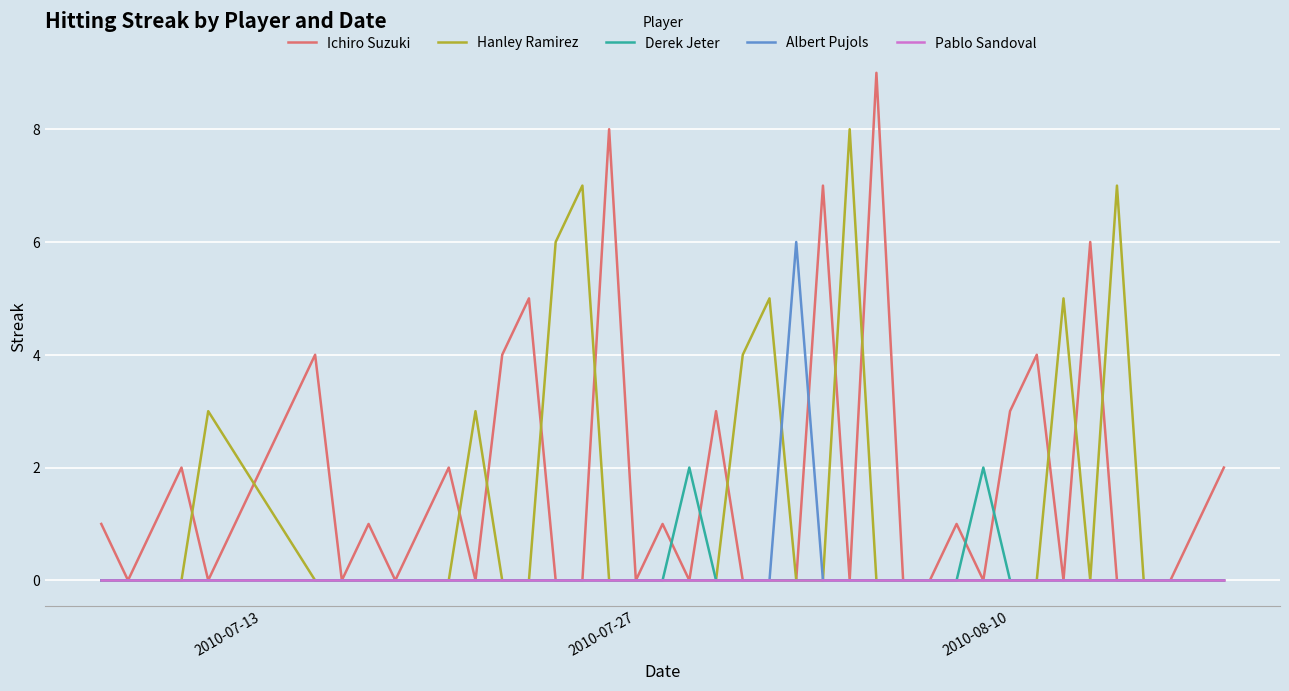

Reading left to right, transcribe all the data shown in this chart.

Ichiro Suzuki: 1	0	1	2	0	4	0	1	0	1	2	0	4	5	0	0	8	0	1	0	3	0	0	0	7	0	9	0	0	1	0	3	4	0	6	0	0	0	1	2
Hanley Ramirez: 0	0	0	0	3	0	0	0	0	0	0	3	0	0	6	7	0	0	0	0	0	4	5	0	0	8	0	0	0	0	0	0	0	5	0	7	0	0	0	0
Derek Jeter: 0	0	0	0	0	0	0	0	0	0	0	0	0	0	0	0	0	0	0	2	0	0	0	0	0	0	0	0	0	0	2	0	0	0	0	0	0	0	0	0
Albert Pujols: 0	0	0	0	0	0	0	0	0	0	0	0	0	0	0	0	0	0	0	0	0	0	0	6	0	0	0	0	0	0	0	0	0	0	0	0	0	0	0	0
Pablo Sandoval: 0	0	0	0	0	0	0	0	0	0	0	0	0	0	0	0	0	0	0	0	0	0	0	0	0	0	0	0	0	0	0	0	0	0	0	0	0	0	0	0